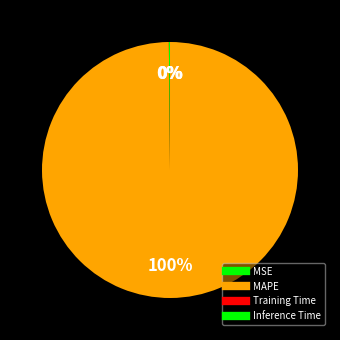

How many segments does this pie chart have?

4